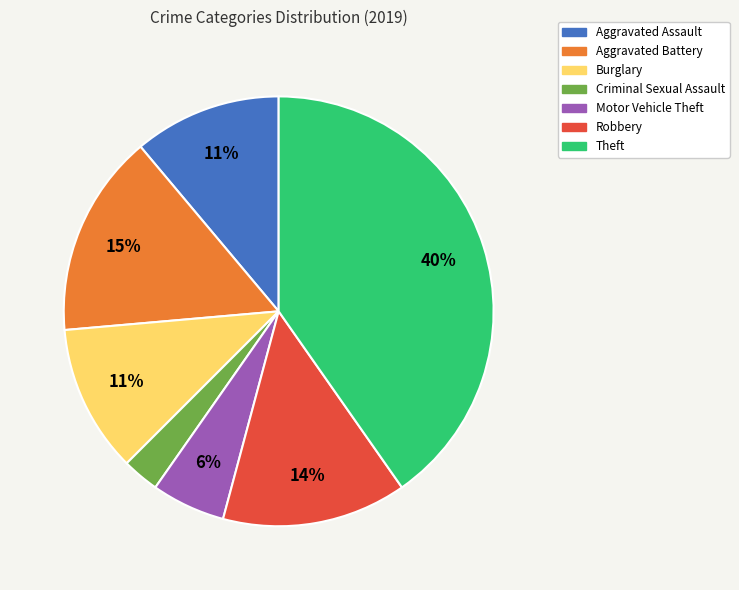

Which category has the biggest portion of the pie?

Theft